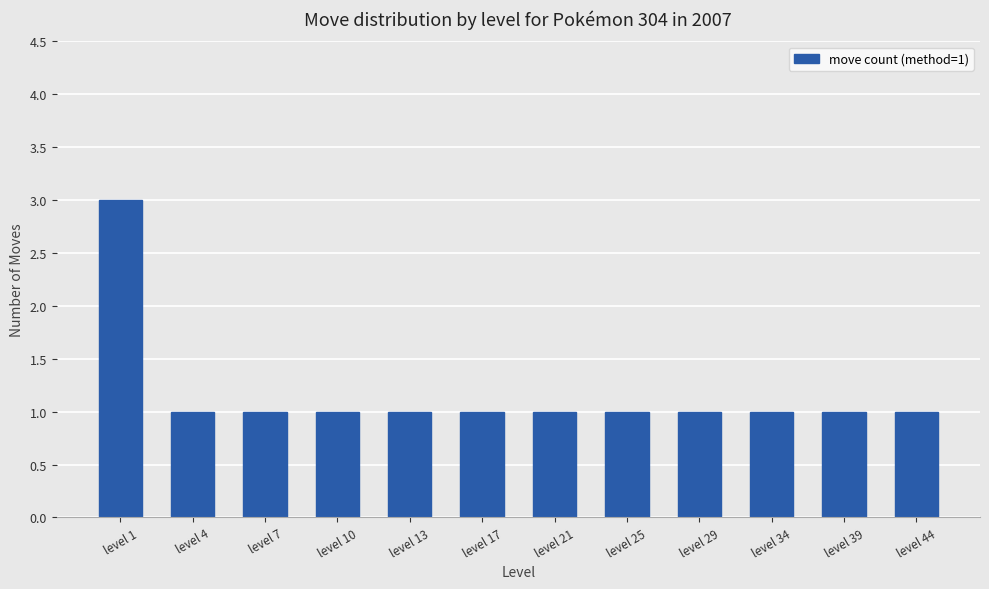

What is the value of the 6th bar from the left?

1